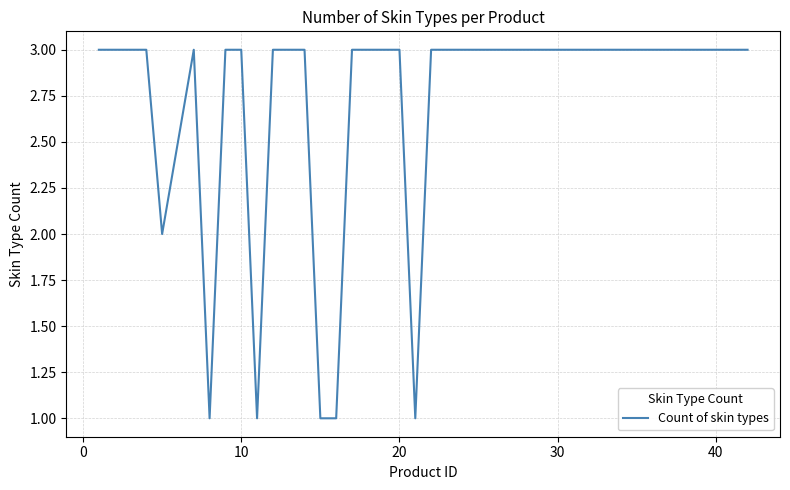

Reading left to right, transcribe all the data shown in this chart.

3	3	3	3	2	3	1	3	3	1	3	3	3	1	1	3	3	3	1	3	3	3	3	3	3	3	3	3	3	3	3	3	3	3	3	3	3	3	3	3